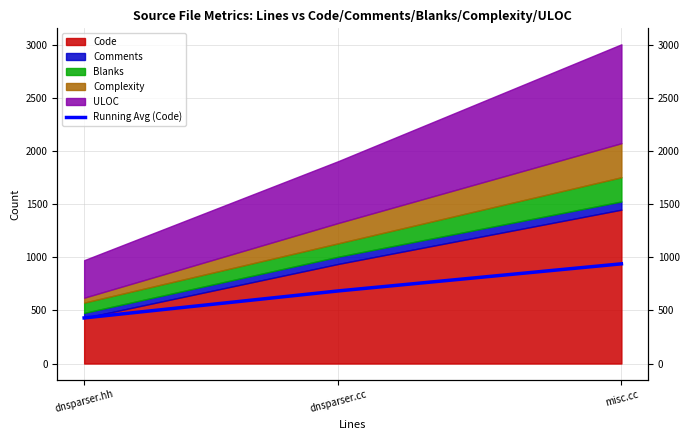

Count the number of values greater than 683.

1